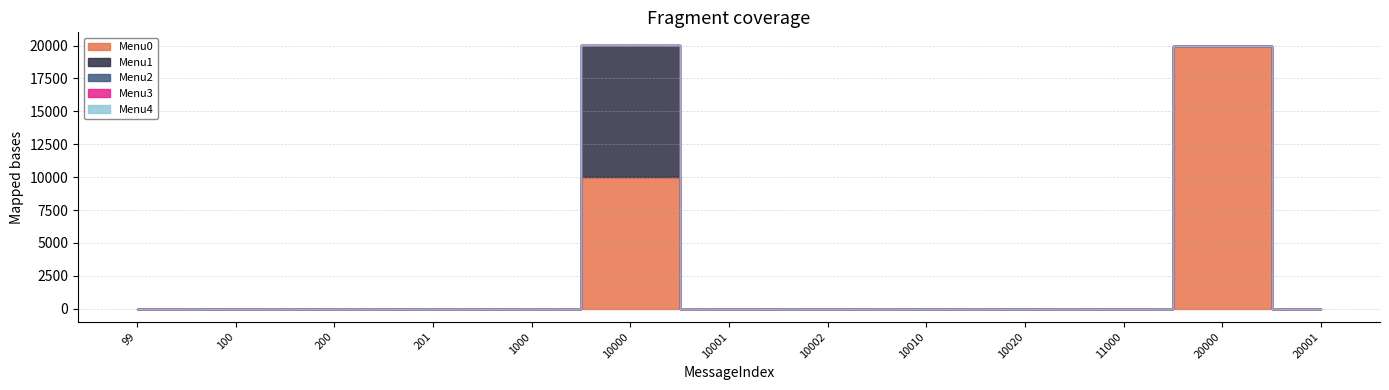

What are all the series names shown in the legend?

Menu0, Menu1, Menu2, Menu3, Menu4